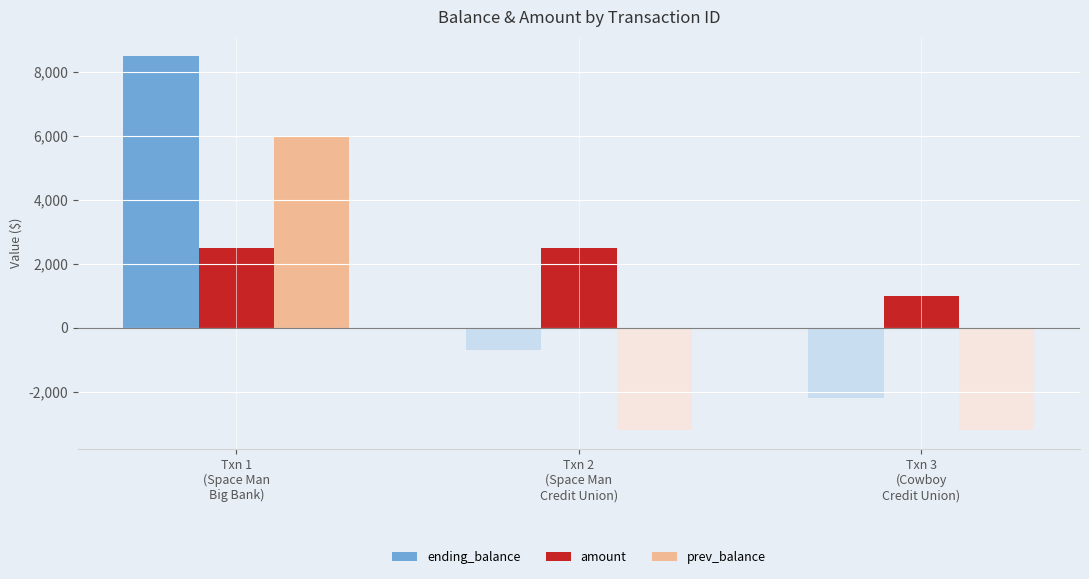

Which category has the highest value in the amount series?

Txn 1
(Space Man
Big Bank)